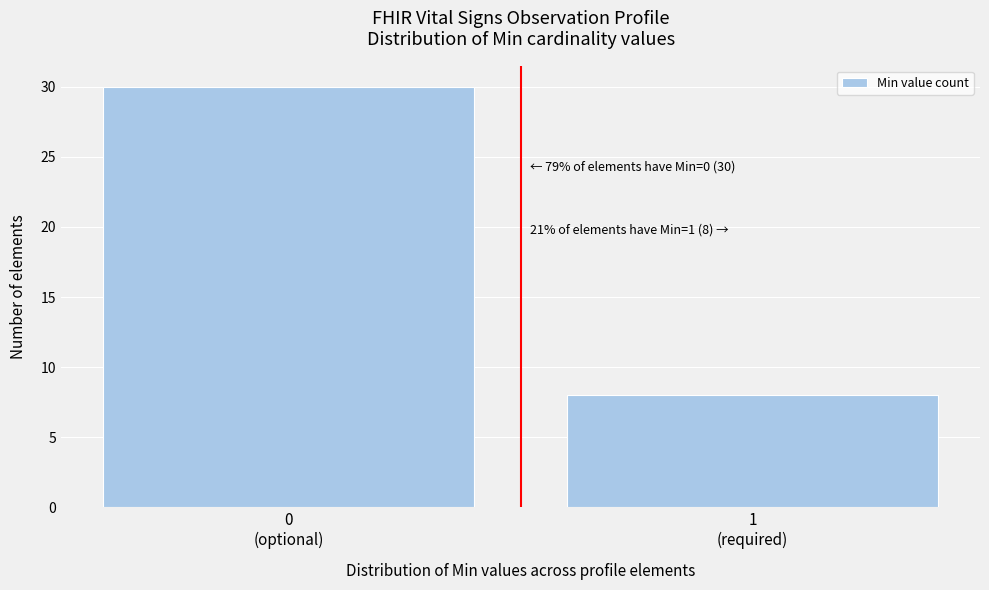

Reading left to right, transcribe all the data shown in this chart.

30	8